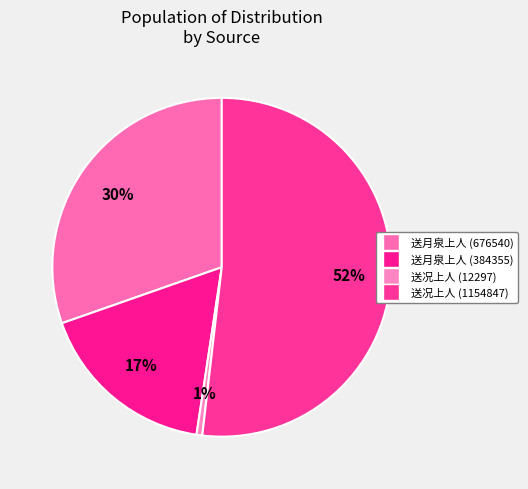

How many segments does this pie chart have?

4